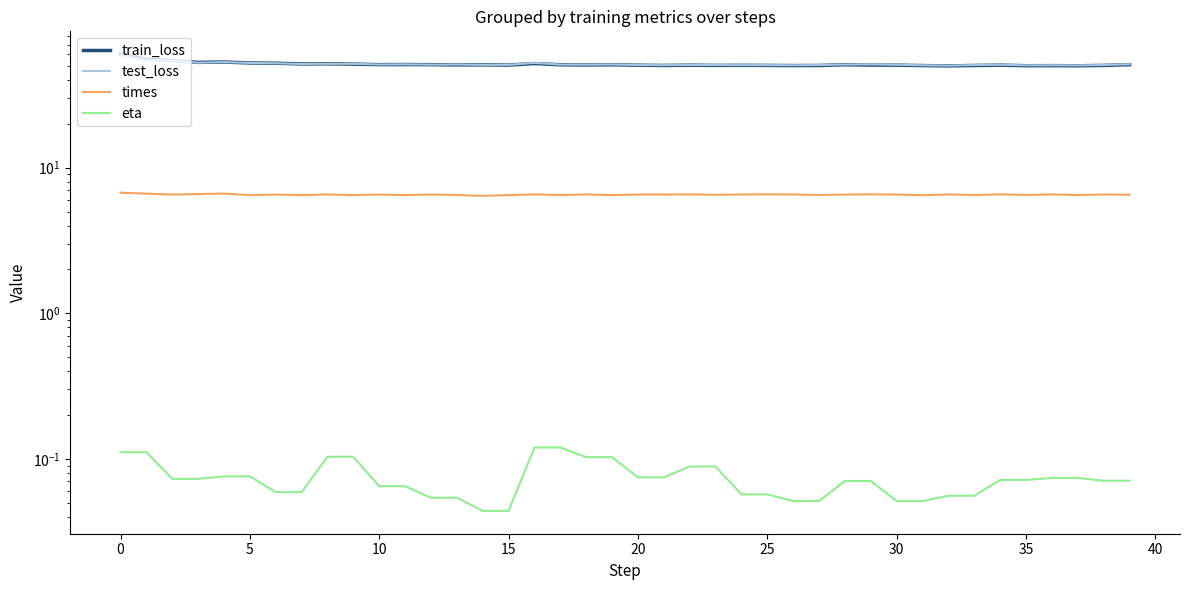

What is the sum of all eta values?

2.9